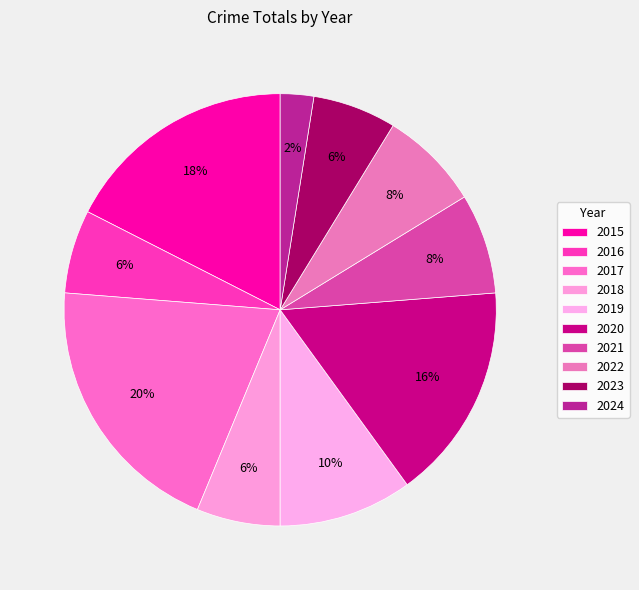

Between 2019 and 2017, which is larger?

2017